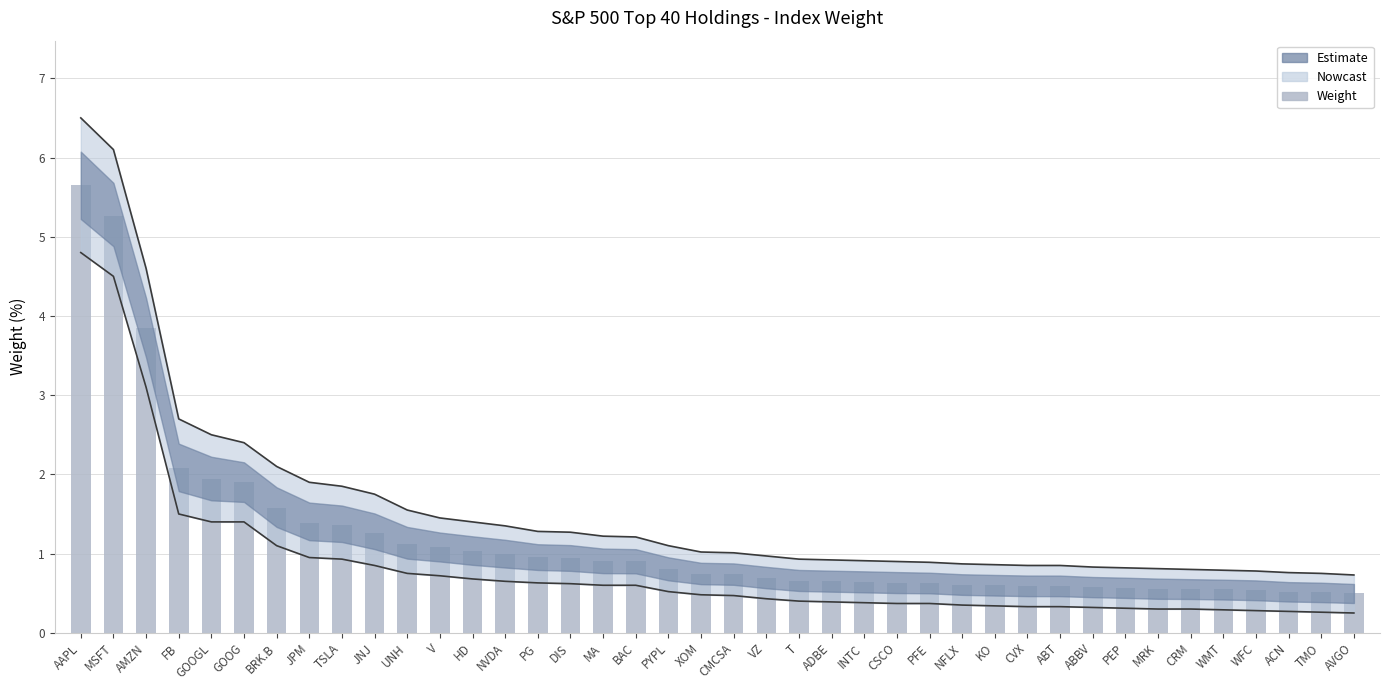

How many bars are there in total?

40